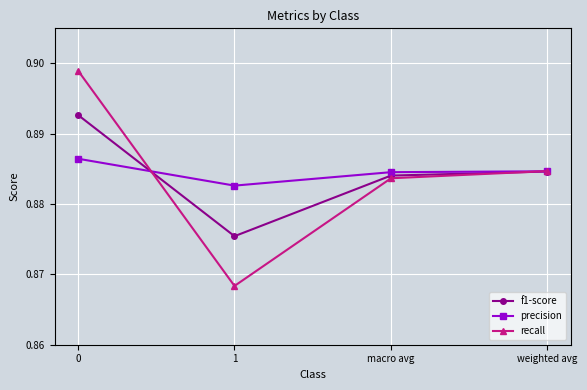

How many data points does each series have?

4